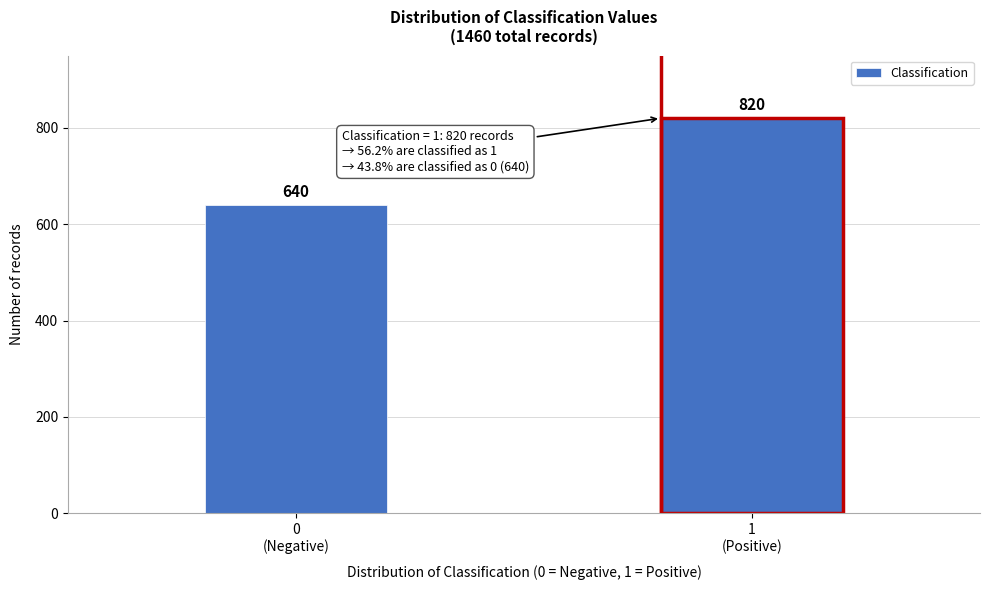

Reading left to right, list all the values displayed in this chart.

640	820